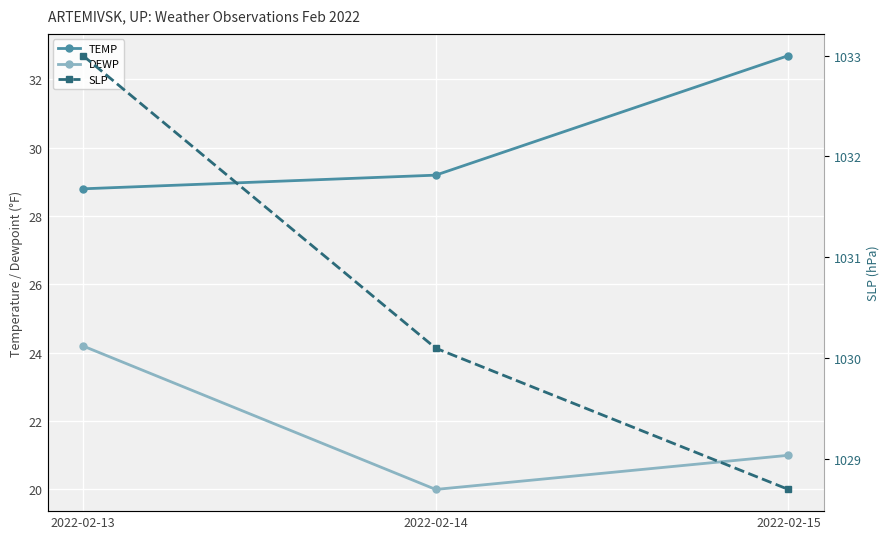

True or false: DEWP has a value of 11.7 at 2022-02-14.

False